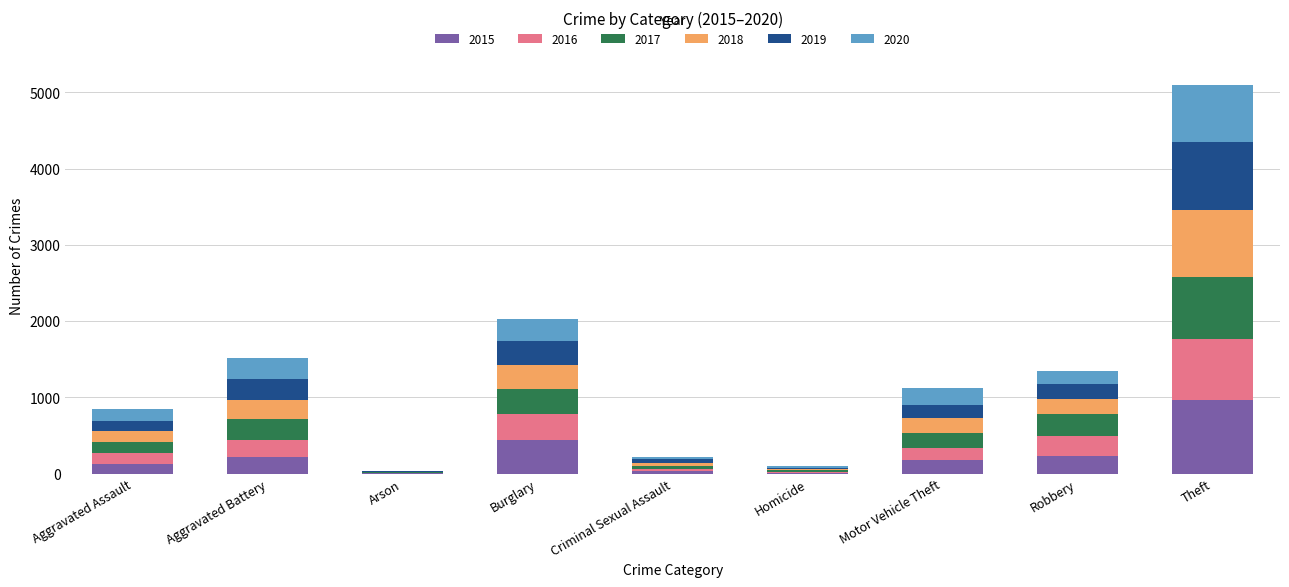

What value does the 2015 series have at Burglary?

441